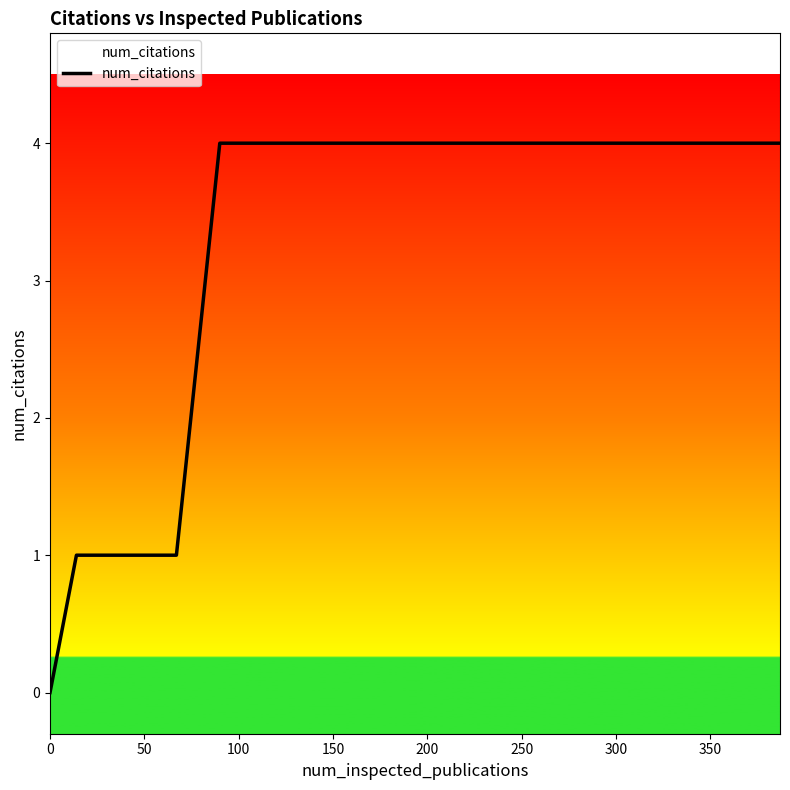

How many values are between 4 and 5?

21